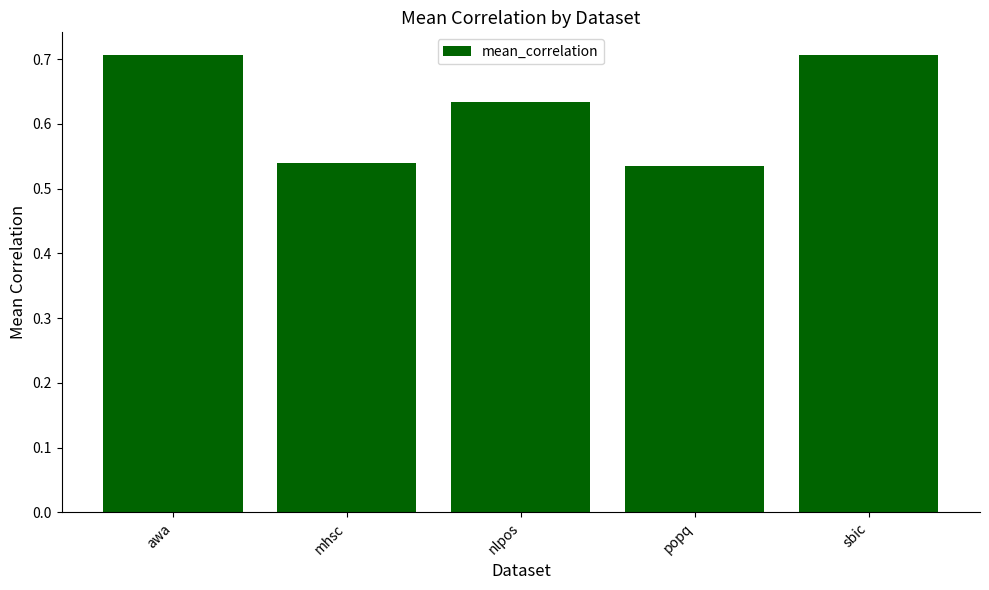

What value does the data have at awa?

0.7